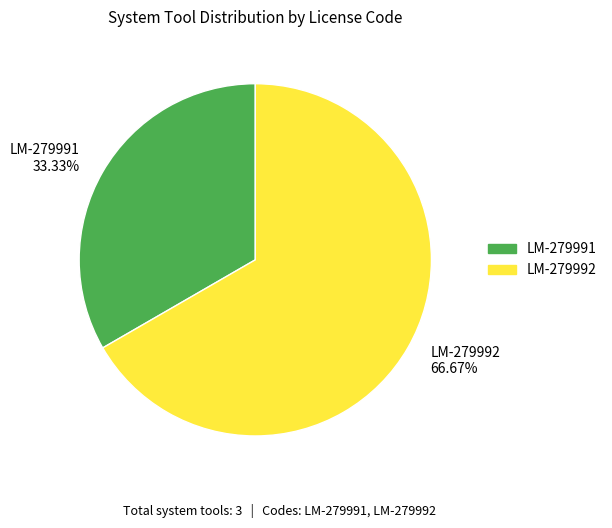

To the nearest percent, what percentage of the pie is LM-279992?

67%